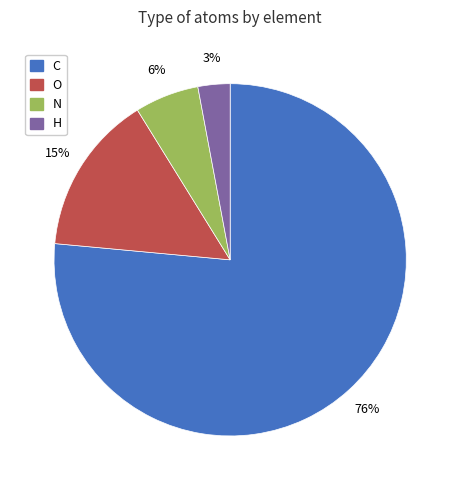

What is the smallest slice in the pie chart?

H